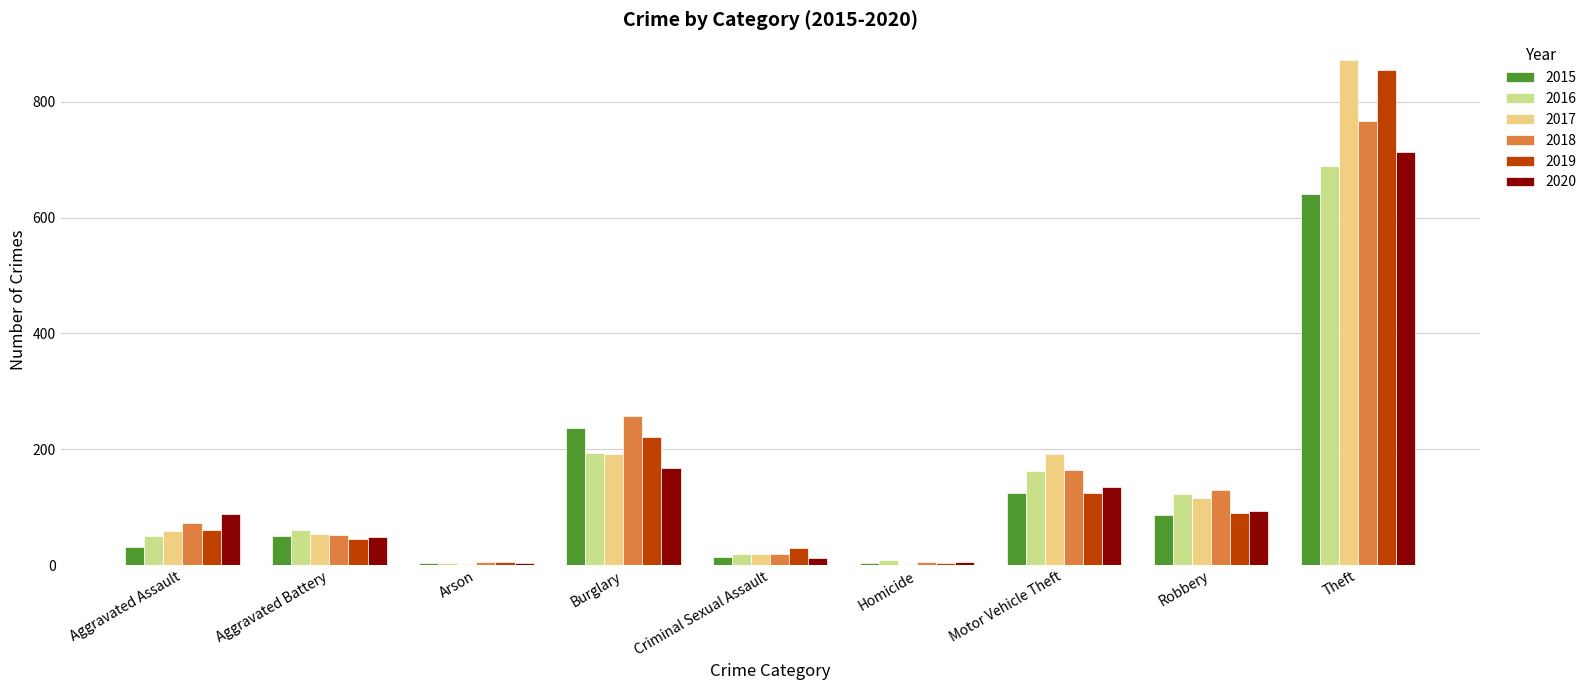

Which label corresponds to the largest value in the chart?

Theft